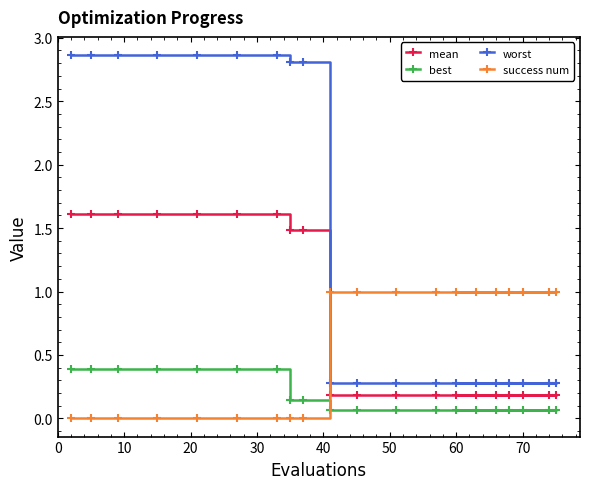

Reading left to right, what are all the values shown in this chart?

mean: 1.6	1.6	1.6	1.6	1.6	1.6	1.6	1.5	1.5	0.2	0.2	0.2	0.2	0.2	0.2	0.2	0.2	0.2	0.2	0.2
best: 0.4	0.4	0.4	0.4	0.4	0.4	0.4	0.1	0.1	0.1	0.1	0.1	0.1	0.1	0.1	0.1	0.1	0.1	0.1	0.1
worst: 2.9	2.9	2.9	2.9	2.9	2.9	2.9	2.8	2.8	0.3	0.3	0.3	0.3	0.3	0.3	0.3	0.3	0.3	0.3	0.3
success num: 0.0	0.0	0.0	0.0	0.0	0.0	0.0	0.0	0.0	1.0	1.0	1.0	1.0	1.0	1.0	1.0	1.0	1.0	1.0	1.0